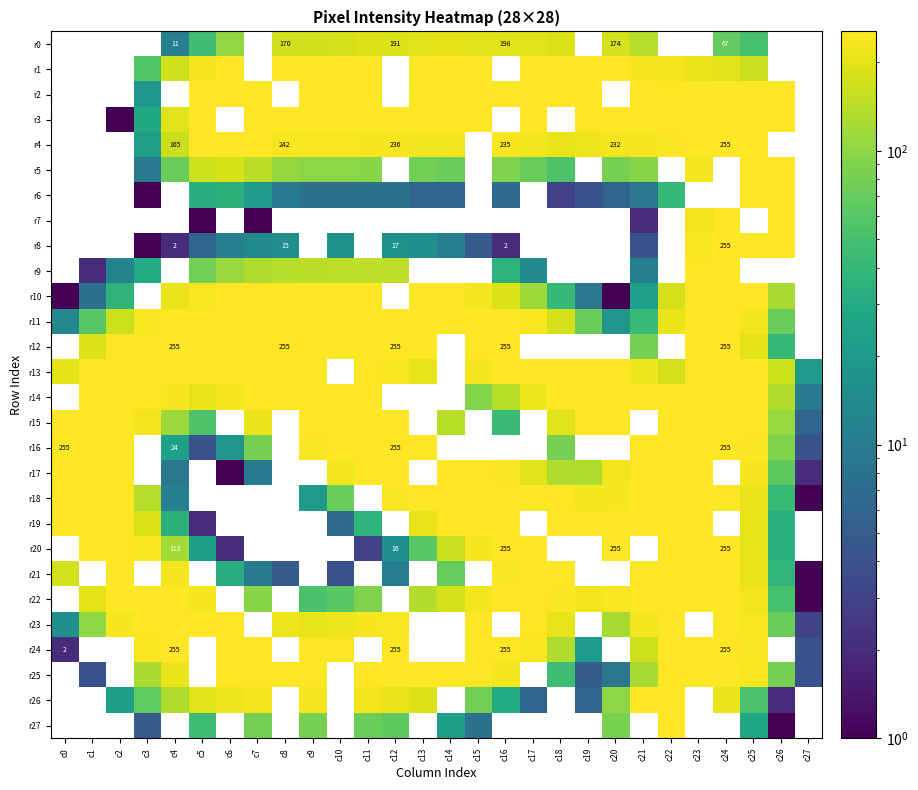

What is the approximate value of r9 at c2?

12